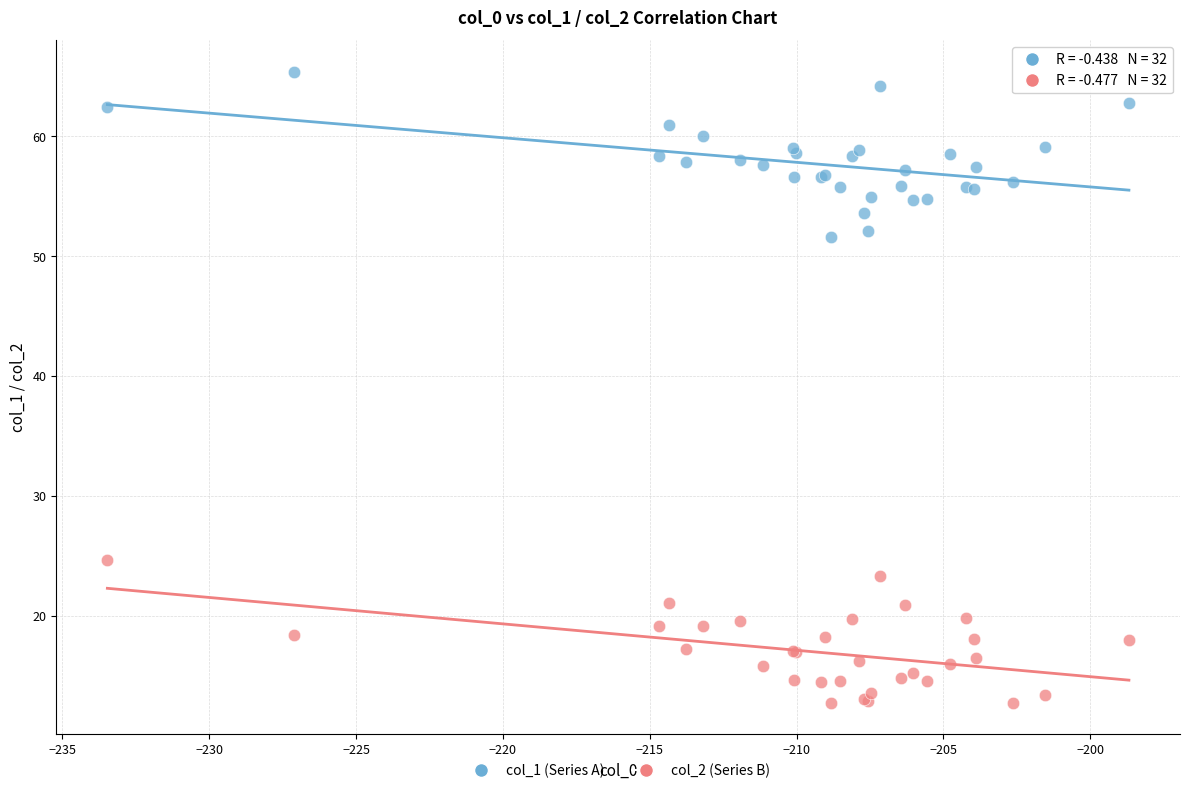

Which series contains the lowest Y value?

col_2 (Series B)